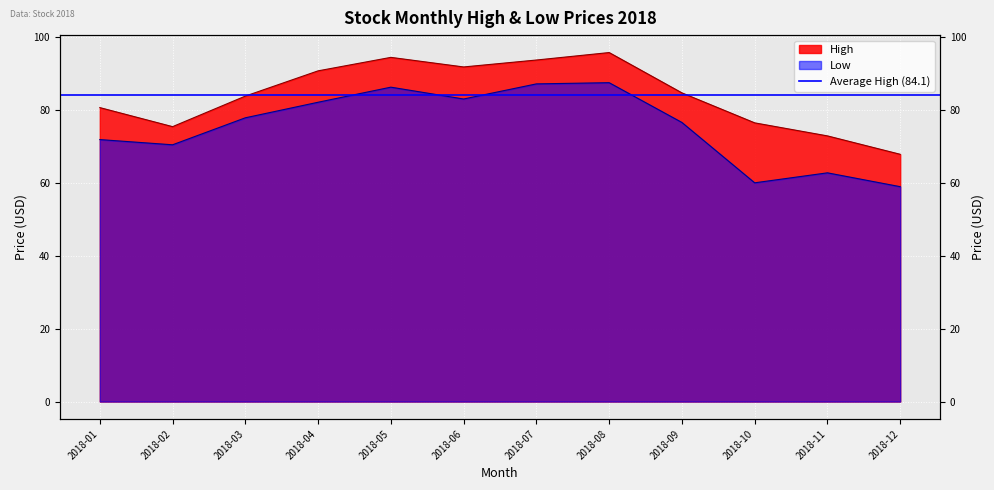

In Low, how many points are higher than both neighbors (excluding endpoints)?

3